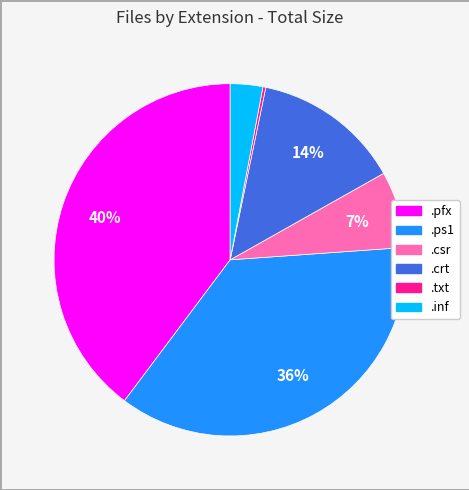

To the nearest percent, what portion does .inf represent?

3%